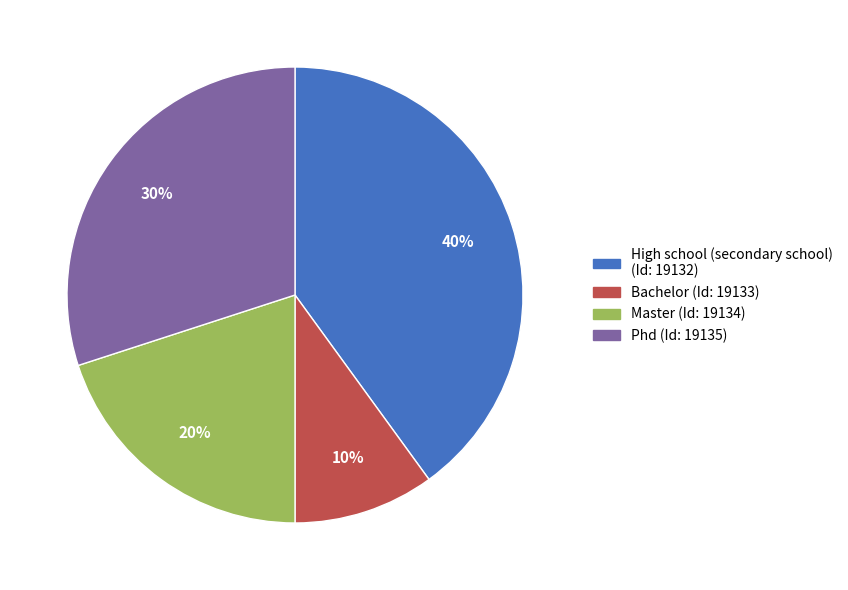

Which slice is the largest?

High school (secondary school) (Id: 19132)